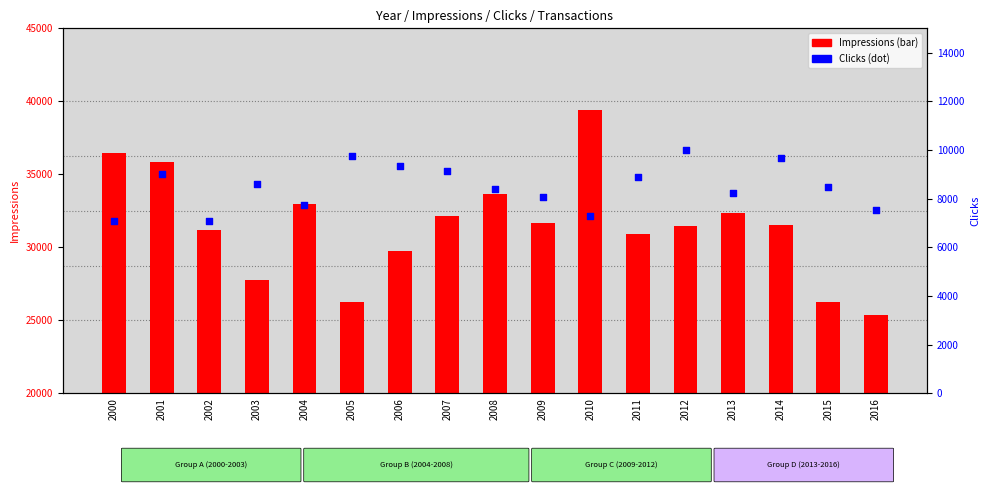

Which series has the largest Y range (max minus min)?

Impressions